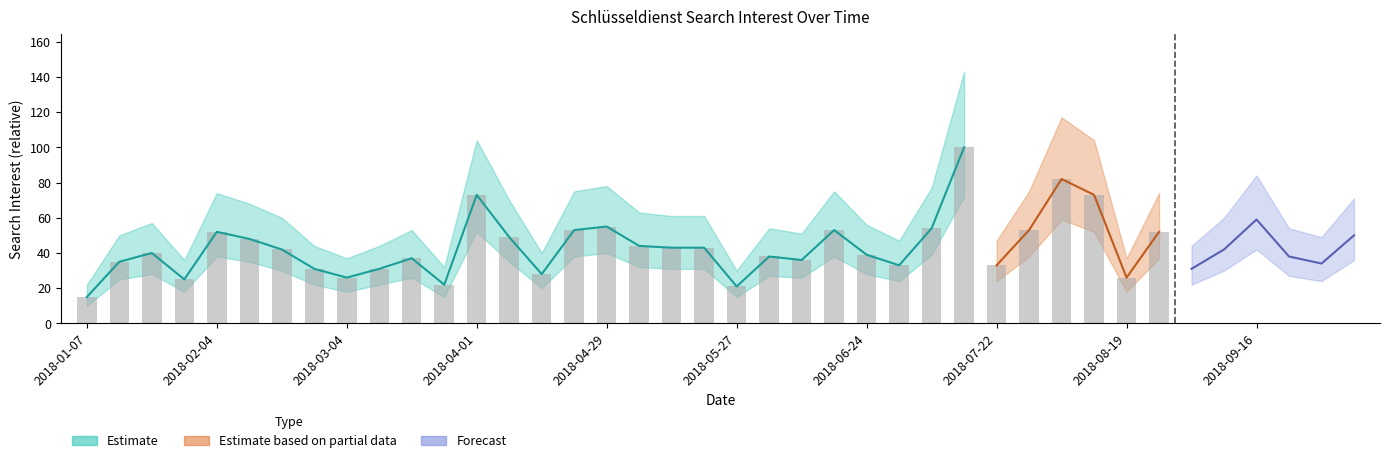

True or false: the data shows 38 at 2018-06-03.

True